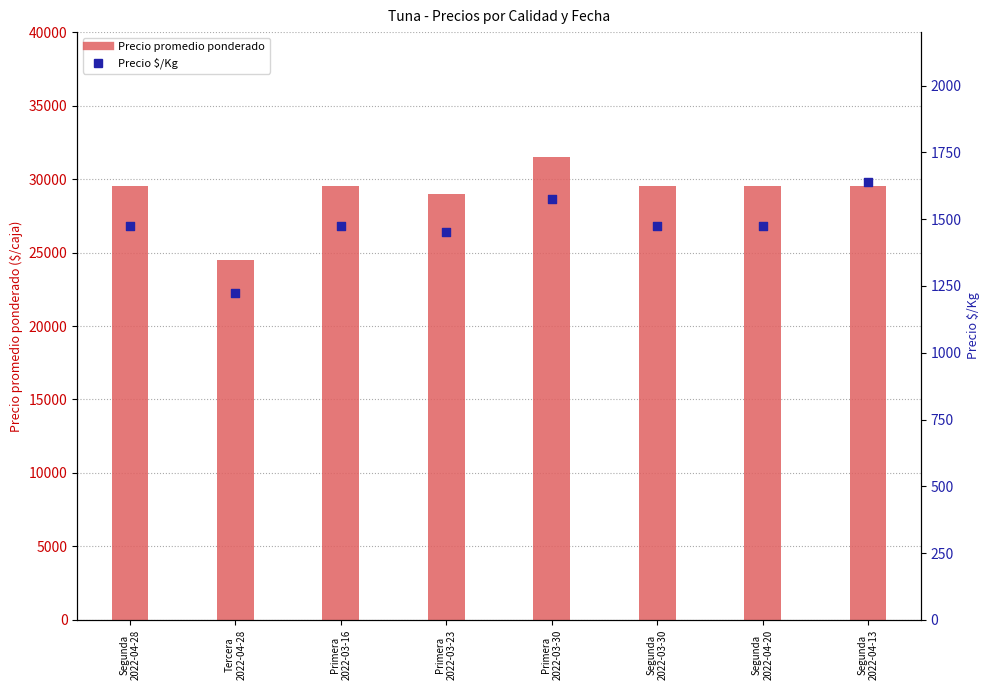

Which series reaches the maximum Y coordinate?

Precio promedio ponderado